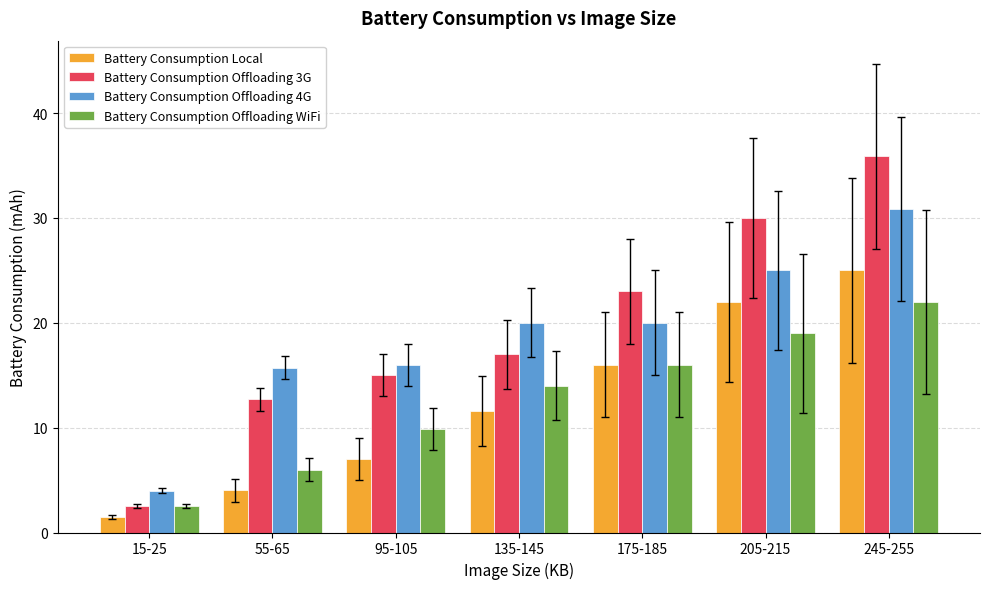

What is the greatest value displayed?

35.9